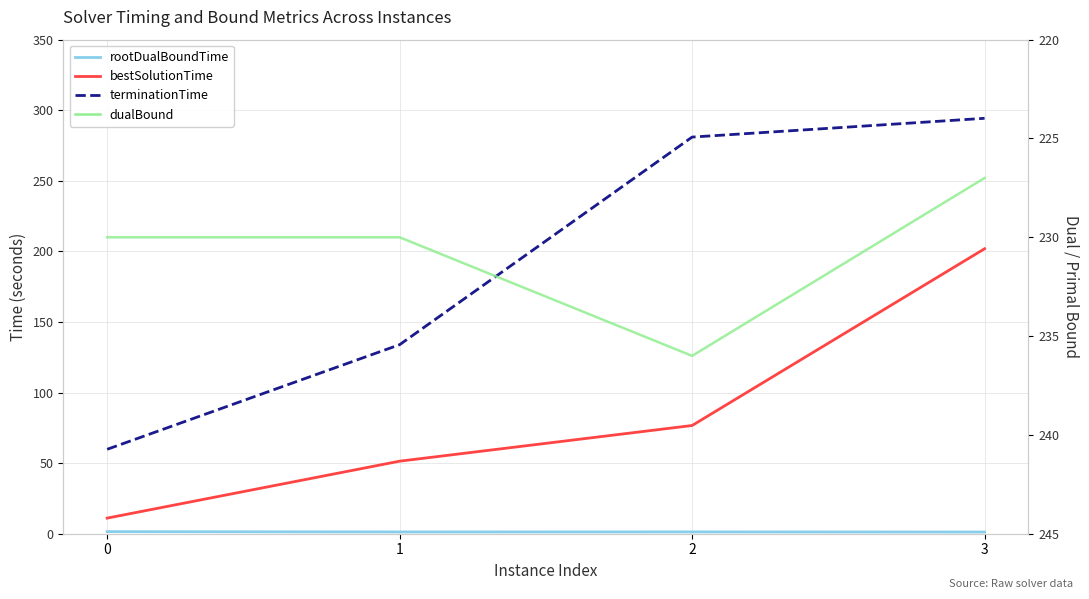

Which series has the largest total across all categories?

dualBound